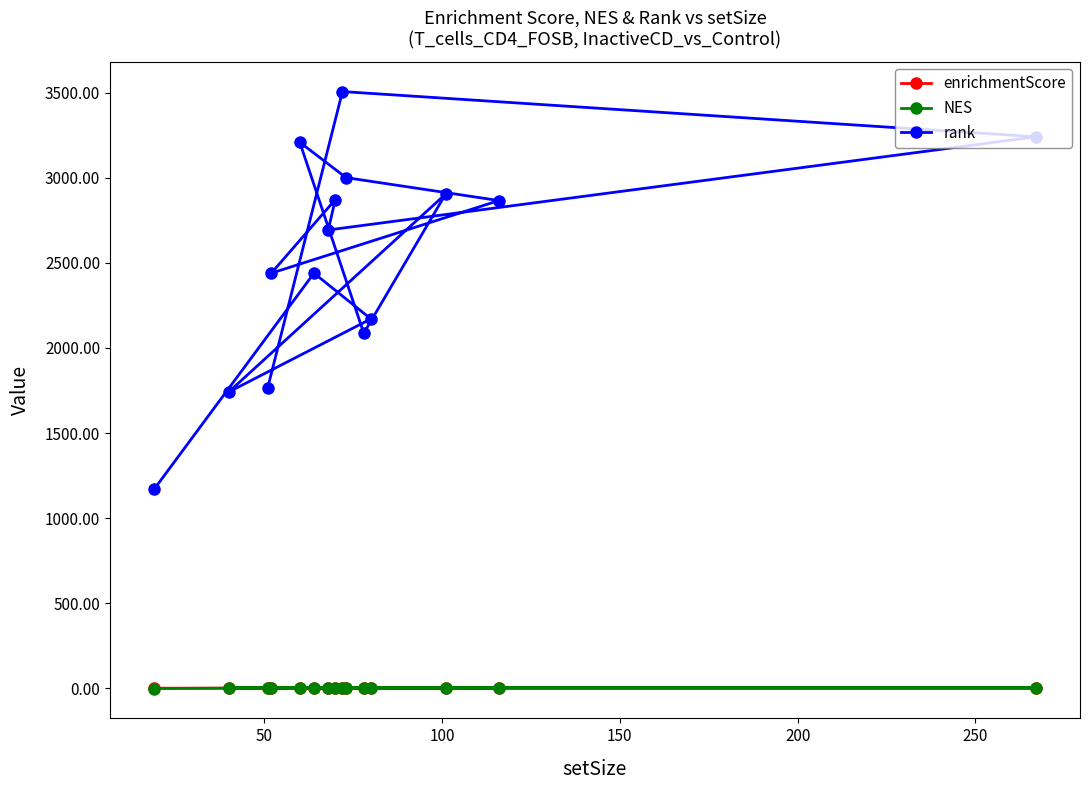

True or false: rank and enrichmentScore intersect in this chart.

False